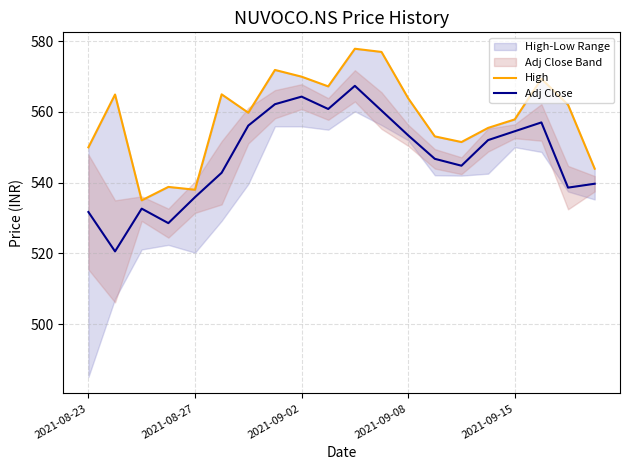

In Adj Close, how many points are lower than both neighbors (excluding endpoints)?

5